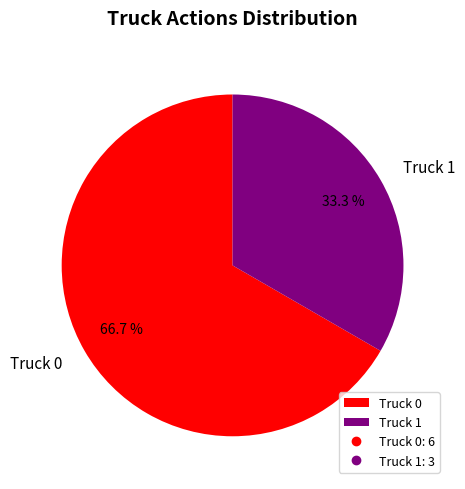

Does any single category account for the majority?

Yes